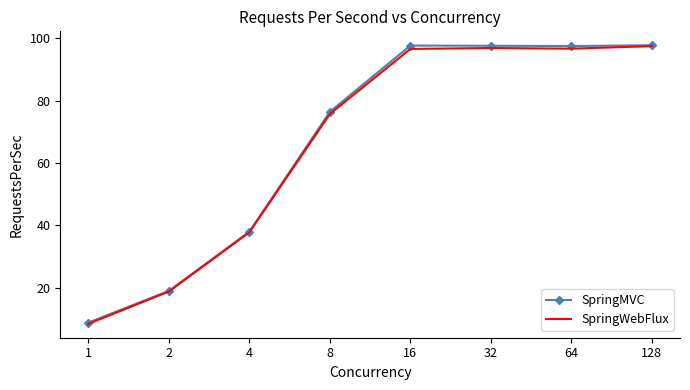

What is the minimum value shown in the chart?

8.4